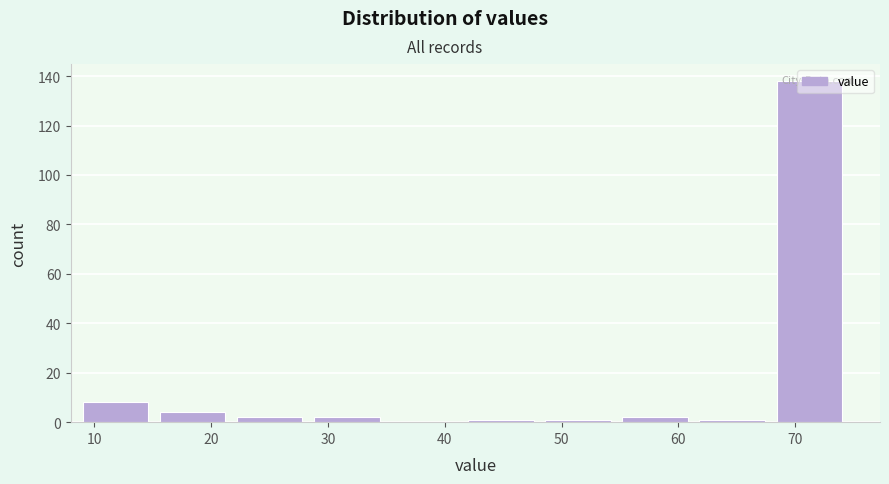

Which range on the x-axis has the tallest bar?

68.4 to 75.0